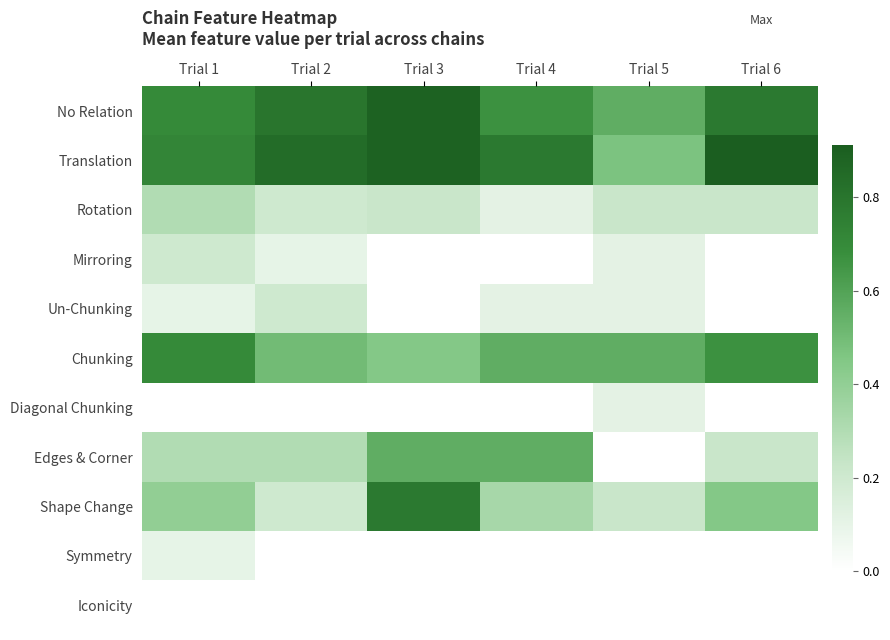

What is the total value across all series at Trial 6?

3.2